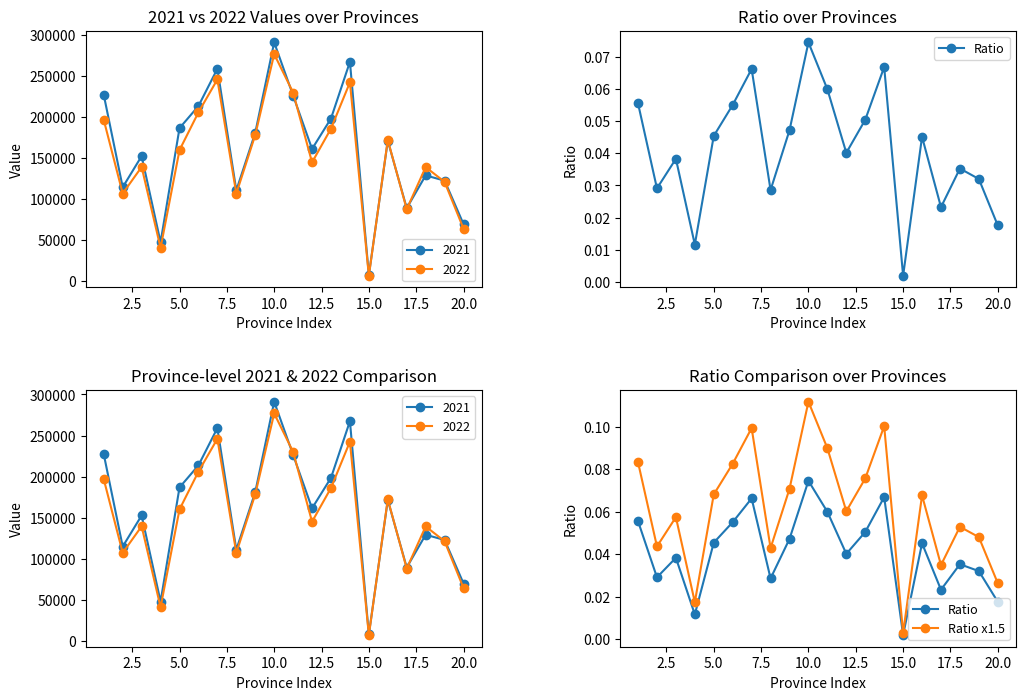

At how many categories does at least one series exceed 0?

20